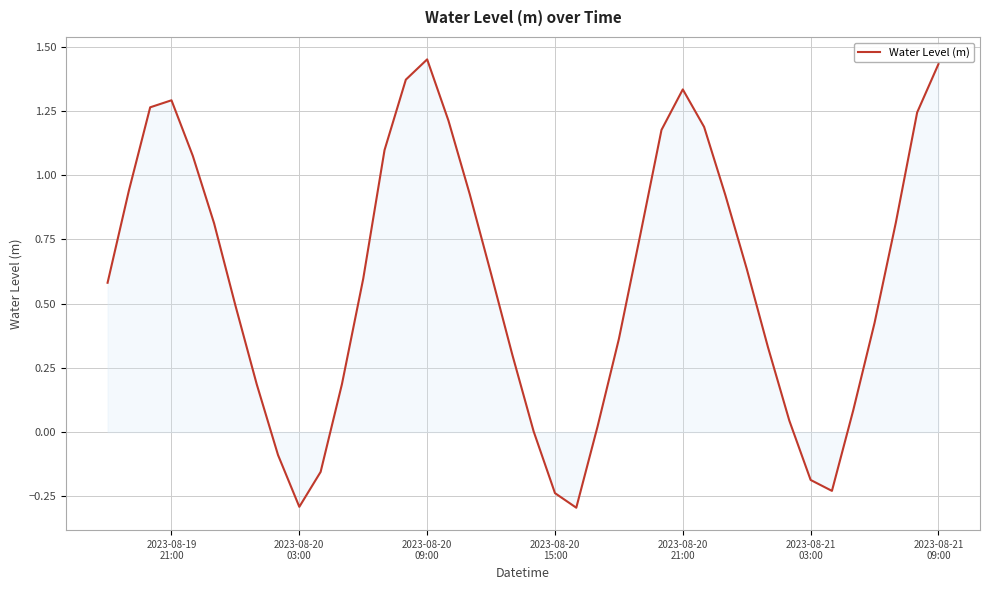

What is the smallest value displayed?

-0.3